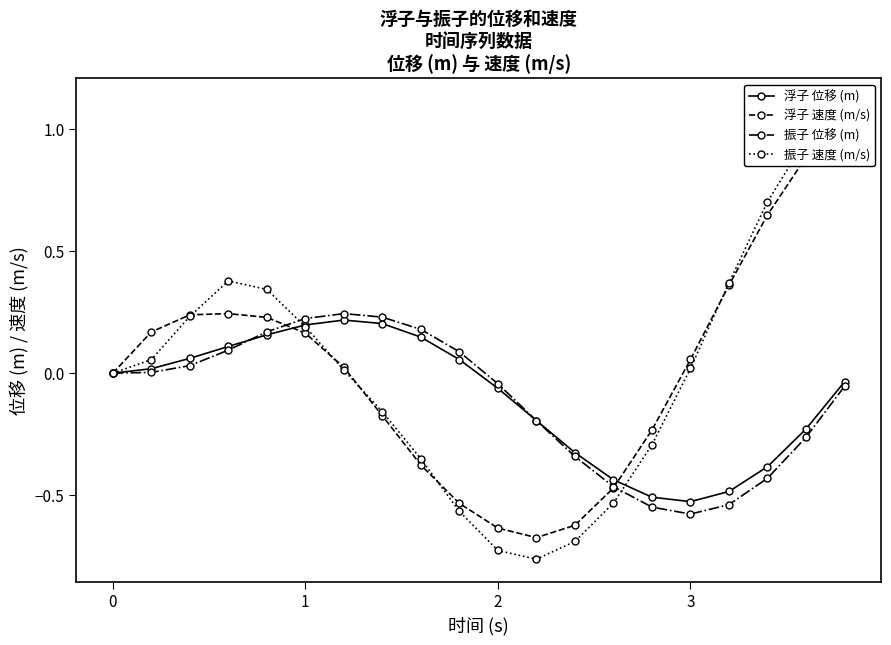

Which series has the largest total across all categories?

浮子 速度 (m/s)